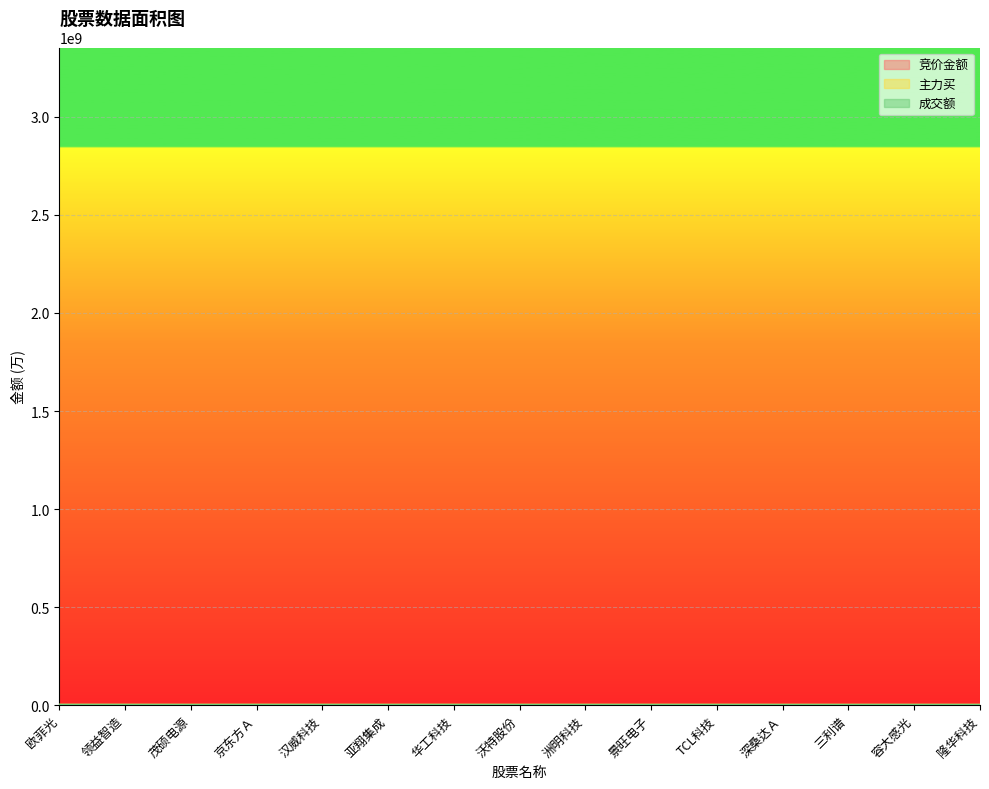

Reading right to left, what are all the values shown in this chart?

竞价金额: 76.4	74.1	48.4	184.1	523.0	548.5	1404.0	106.1	532.9	662.1	1184.3	530.8	287.3	242.3	862.8
主力买: 4120.3	8720.8	2630.1	5568.6	62062.8	33544.4	14744.3	11135.3	86178.5	13525.6	70297.9	113925.9	28969.4	95954.7	119273.3
成交额: 14800.1	36642.3	12326.7	21359.3	142680.4	112327.4	55801.8	37723.0	203134.2	34148.6	188974.0	199425.8	35267.9	223593.6	335396.3